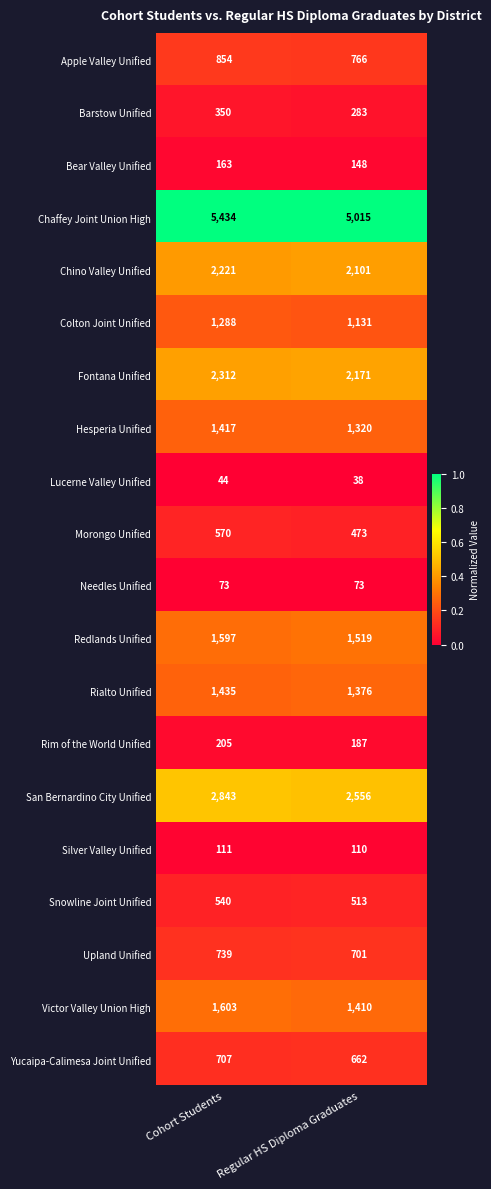

Where is San Bernardino City Unified nearest to the value 2699?

Regular HS Diploma Graduates